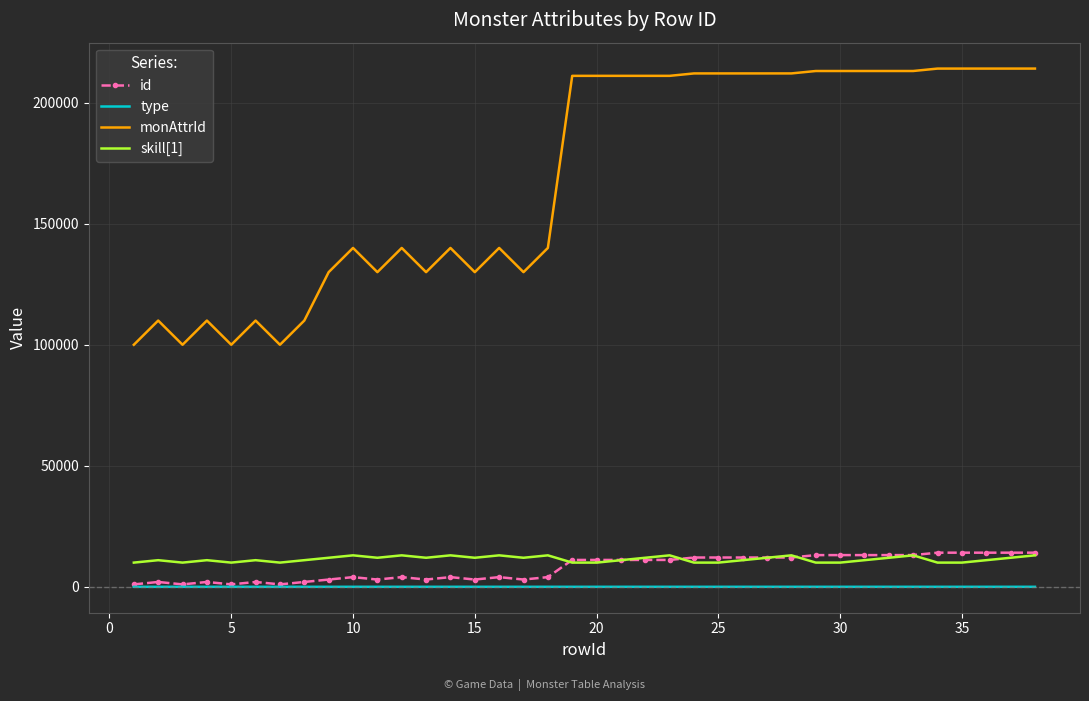

Which series has the largest total across all categories?

monAttrId